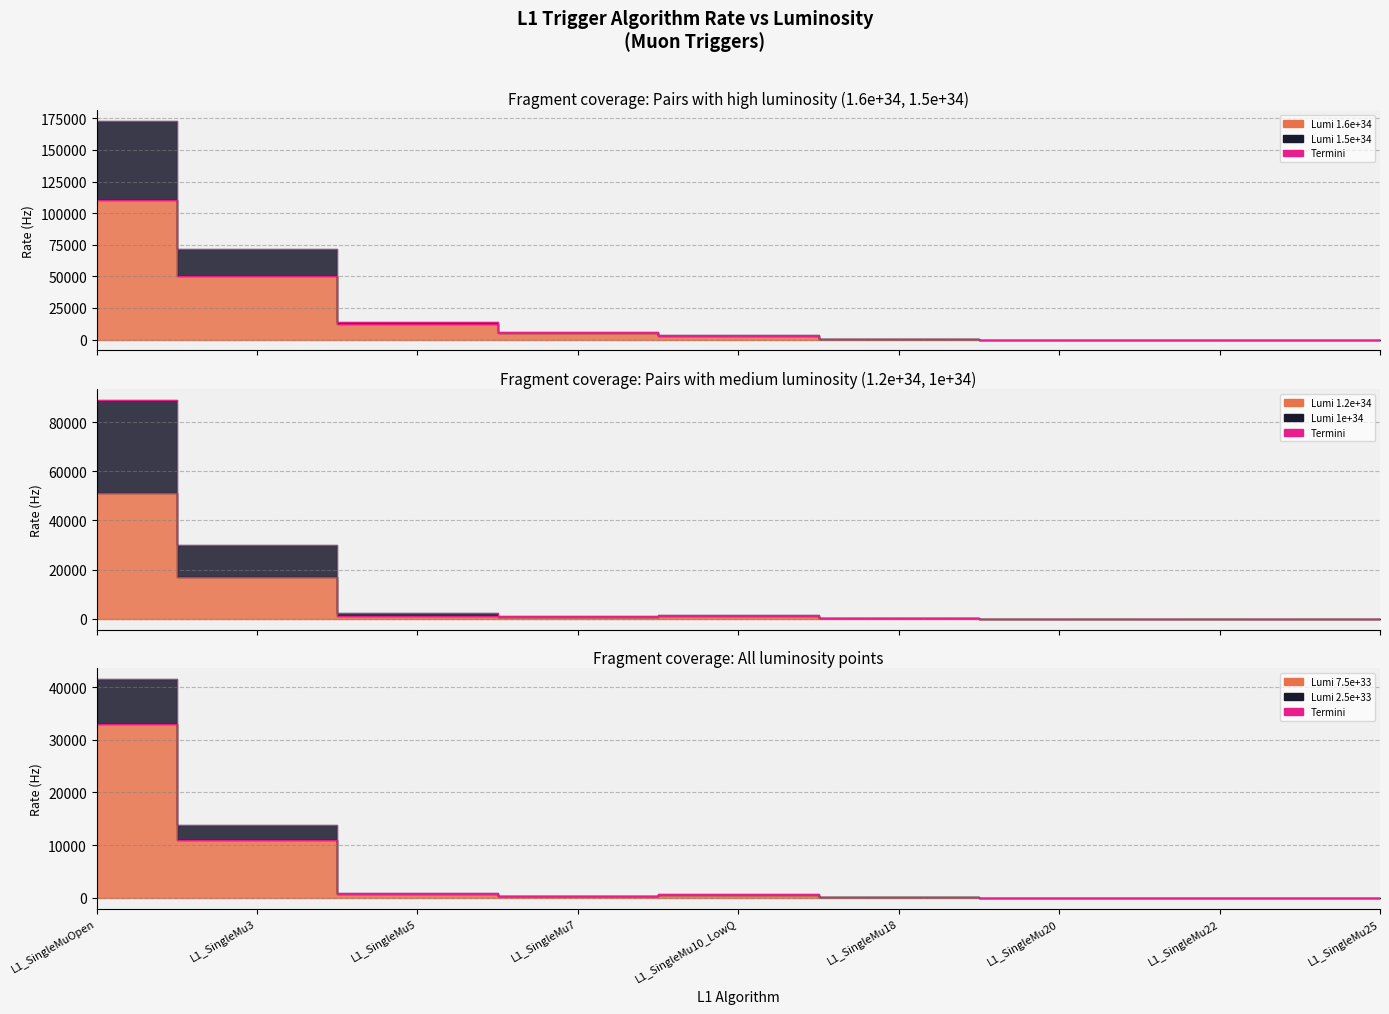

What is the maximum value for 1.2e+34?

51000